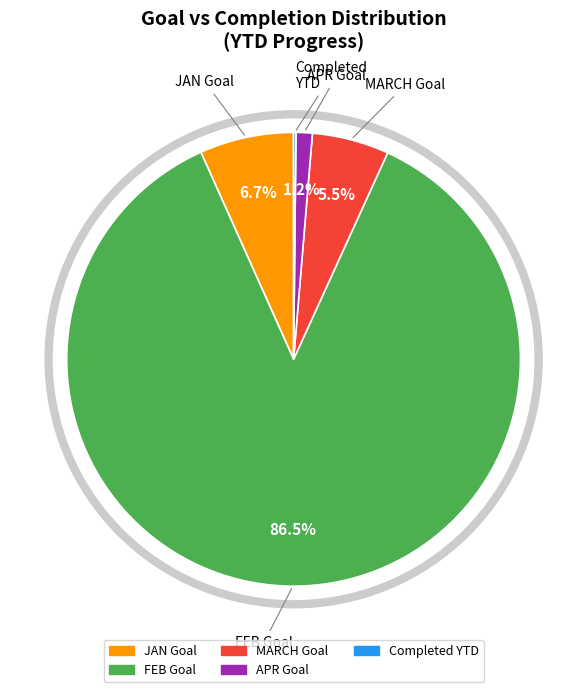

Is there a majority slice in this chart?

Yes